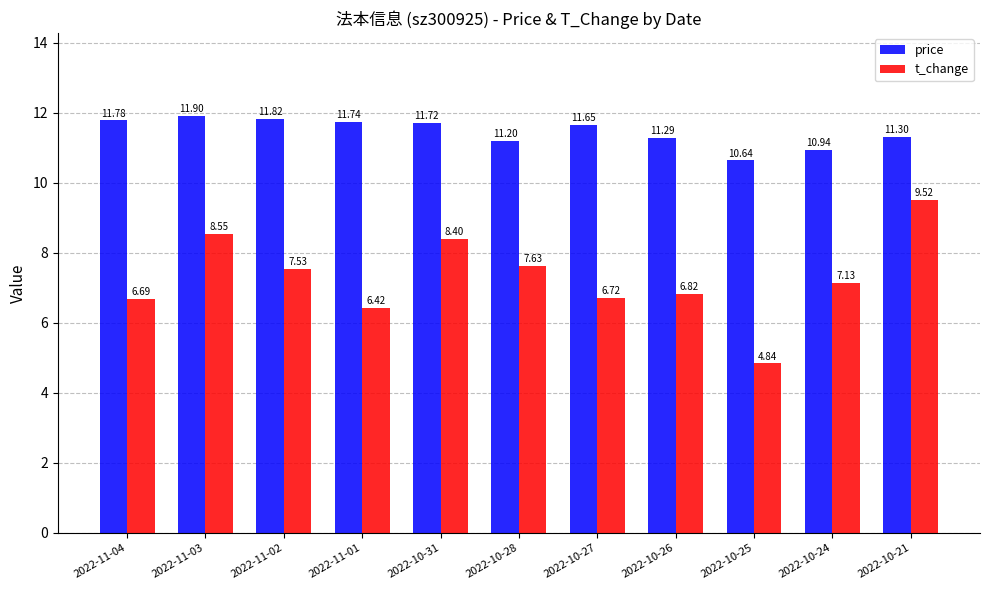

What is the difference between the maximum and minimum values in the t_change series?

4.7